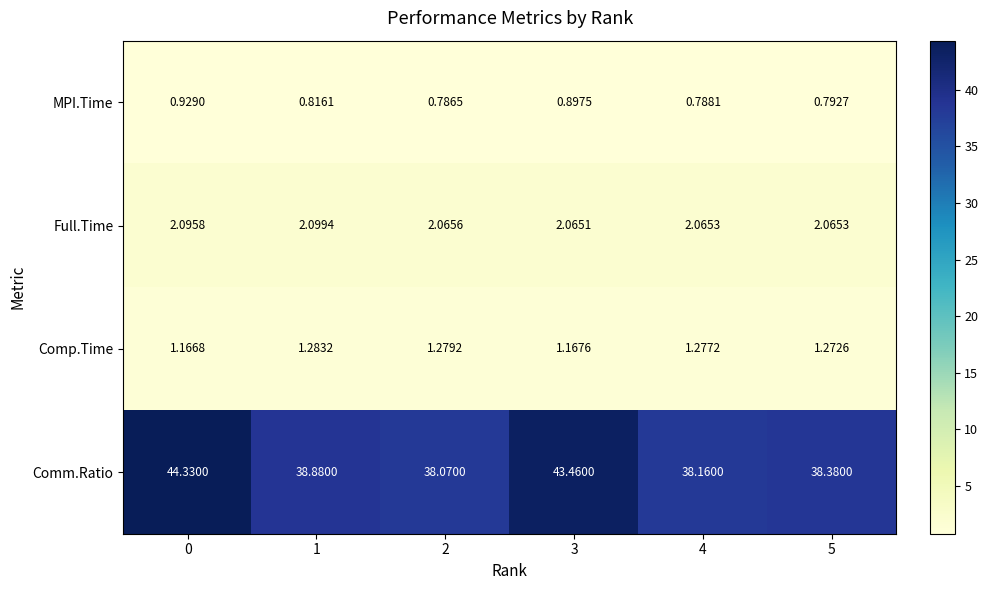

Which series has the largest range (max minus min)?

Comm.Ratio